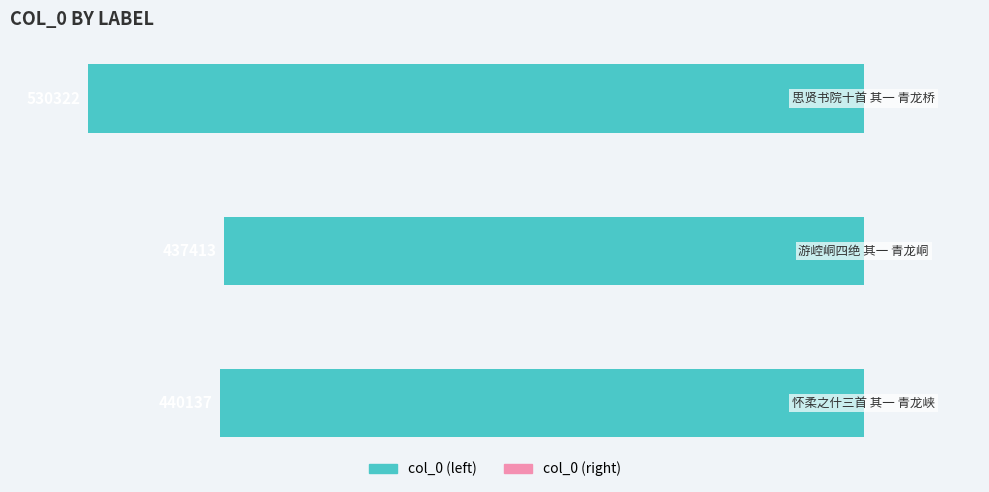

What is the difference between the col_0 (right) values at 0 and 1?

0.5